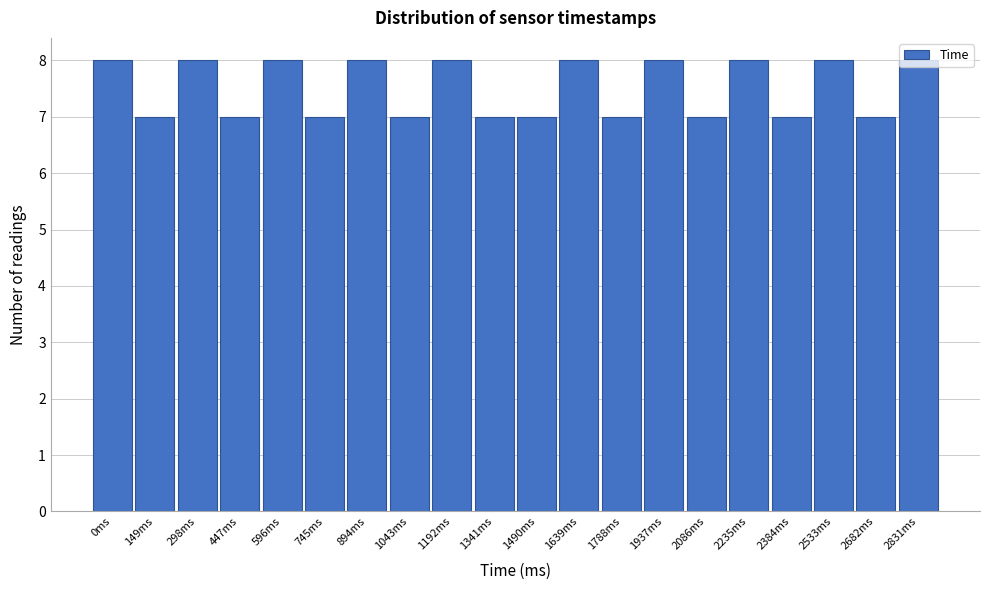

Which has a higher value, 1192ms or 1490ms?

1192ms